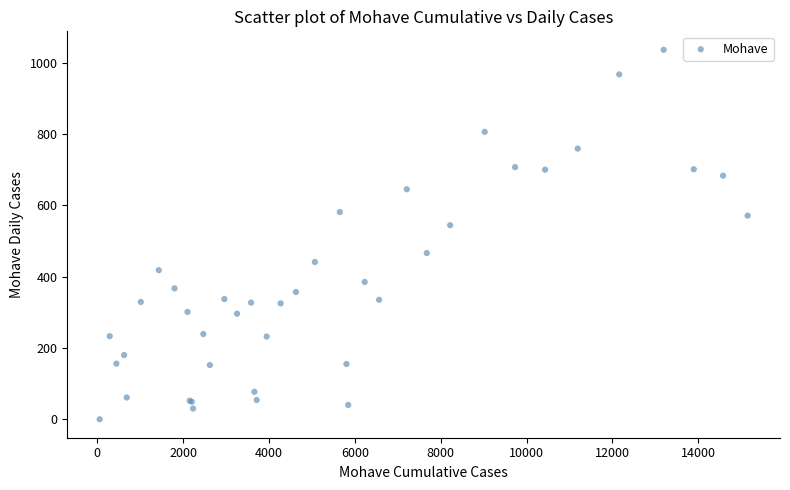

What Y value in the scatter plot is closest to 518?

544